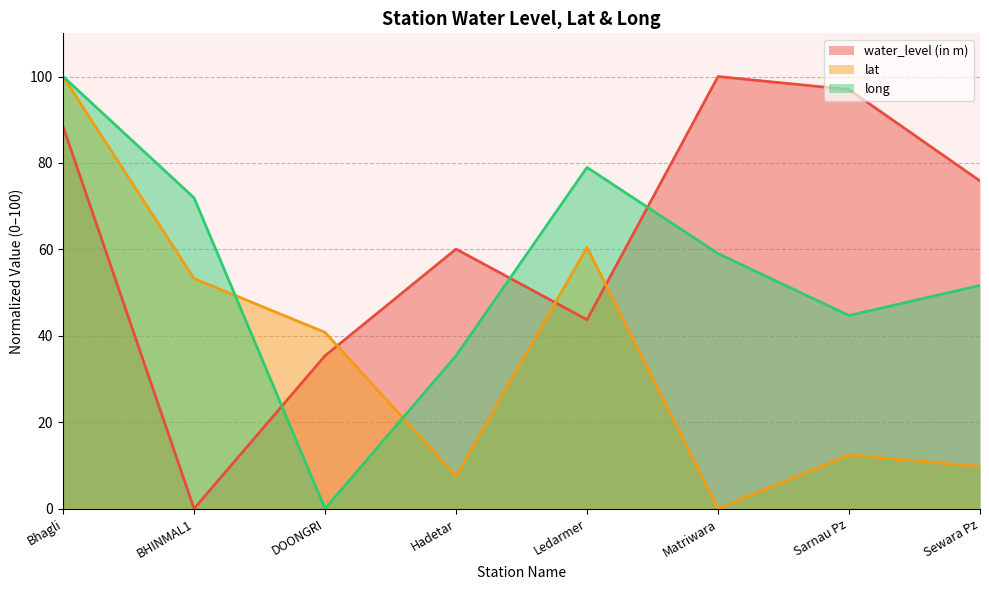

Rank the series by their maximum value, from highest to lowest.

water_level (in m), lat, long